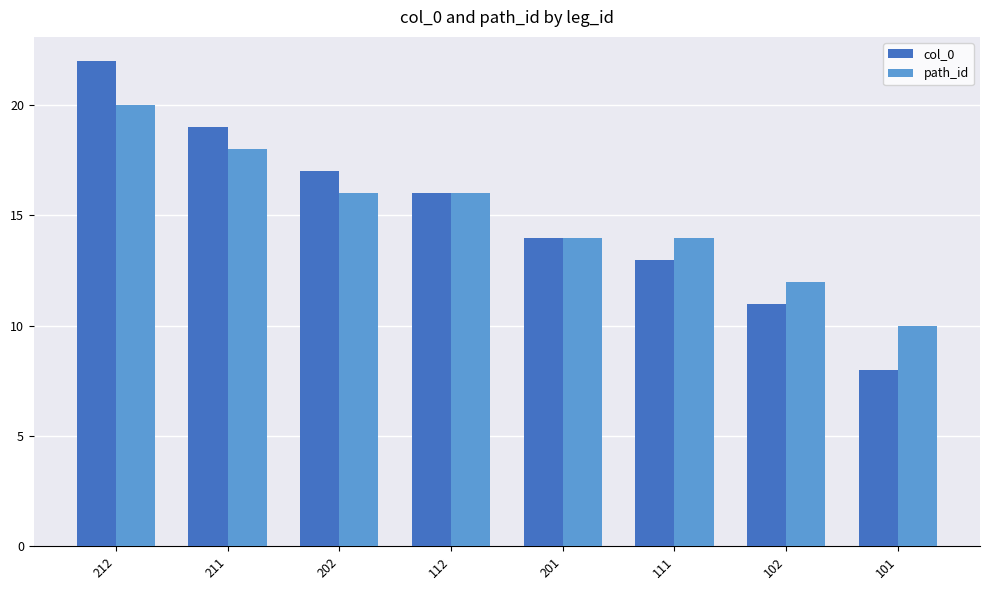

How many values in the path_id series are below 16?

4